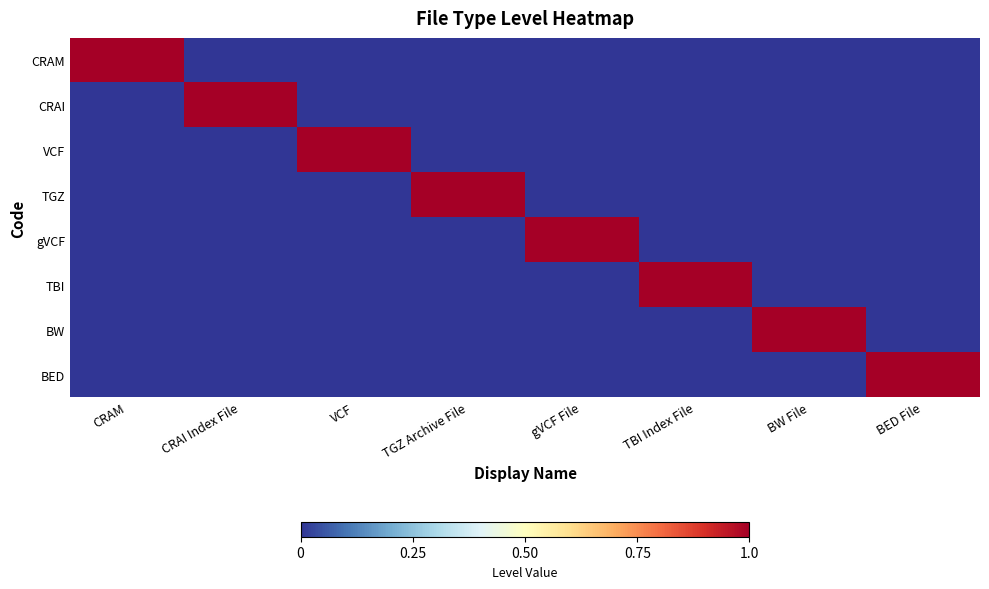

What is the difference between the highest and lowest values at CRAI Index File?

1